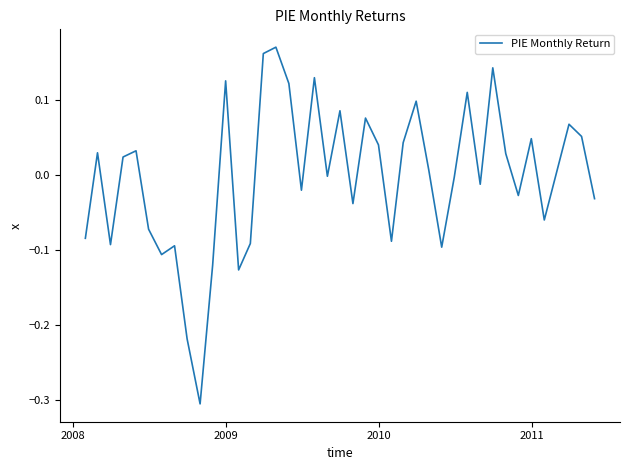

What is the smallest value displayed?

-0.3